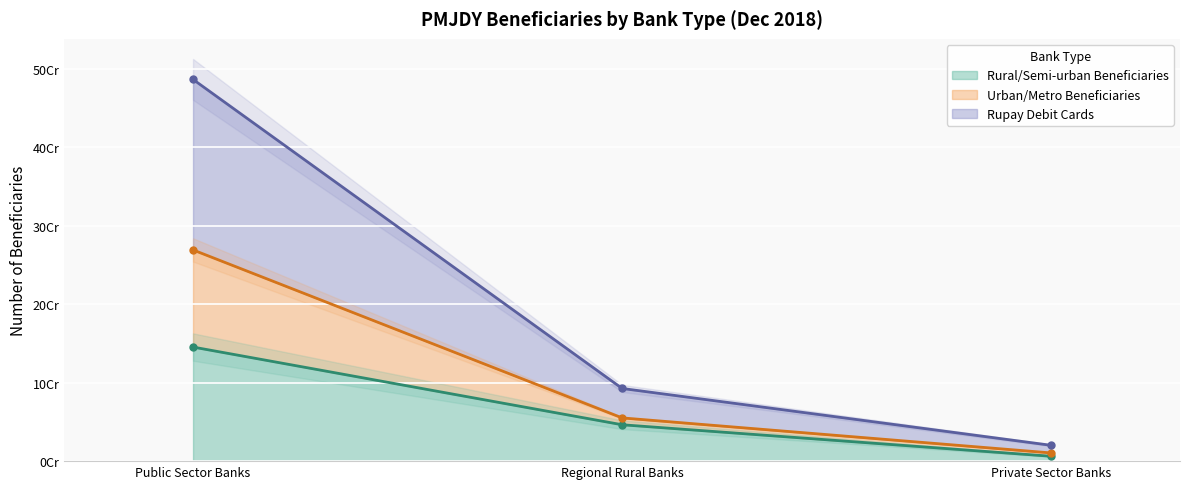

Rank the series by their maximum value, from highest to lowest.

Urban/Metro Beneficiaries, Rupay Debit Cards, Rural/Semi-urban Beneficiaries